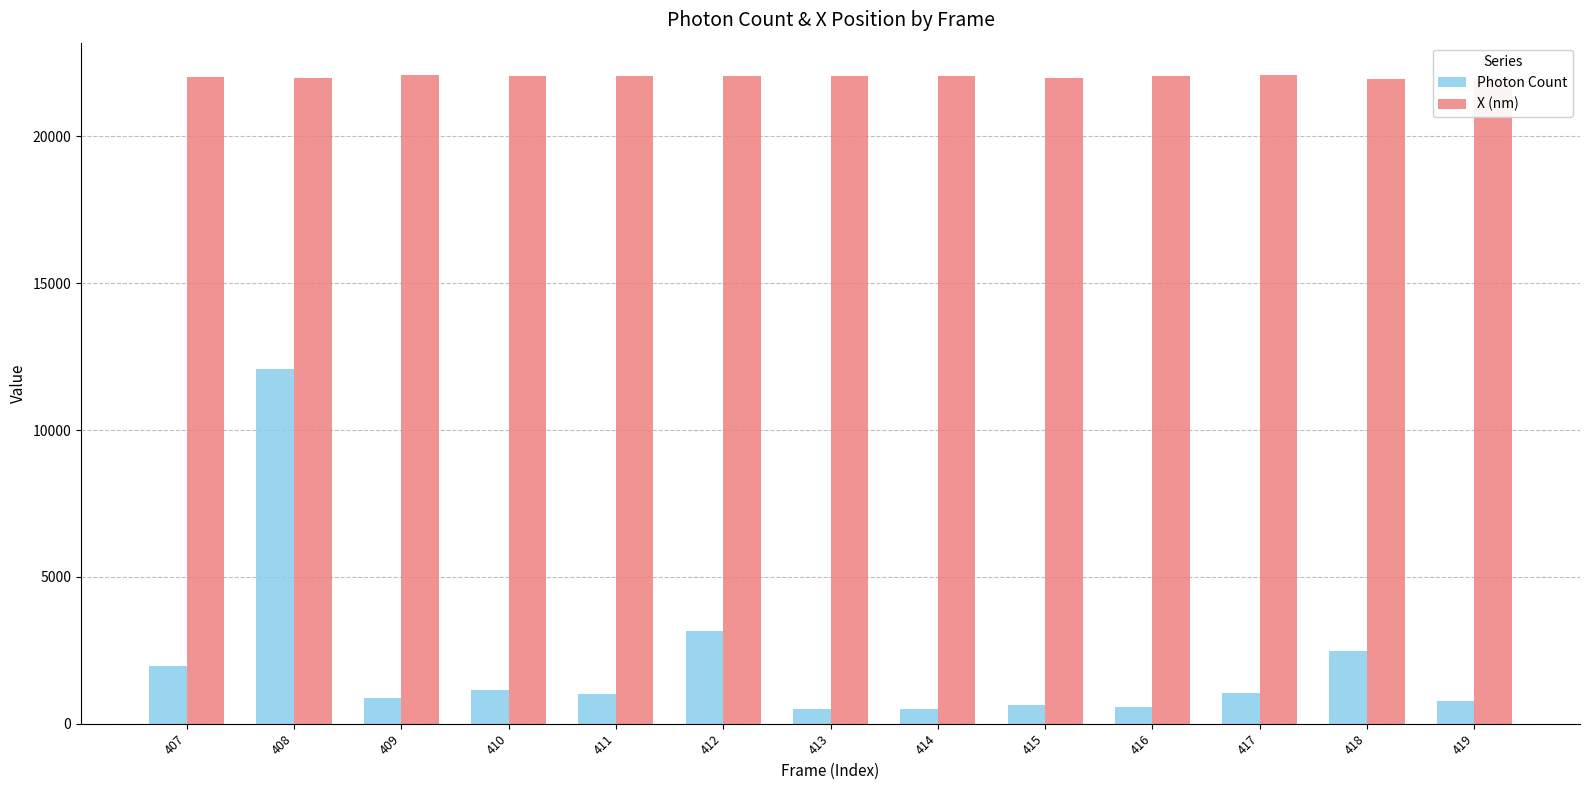

What are all the series names shown in the legend?

Photon Count, X (nm)